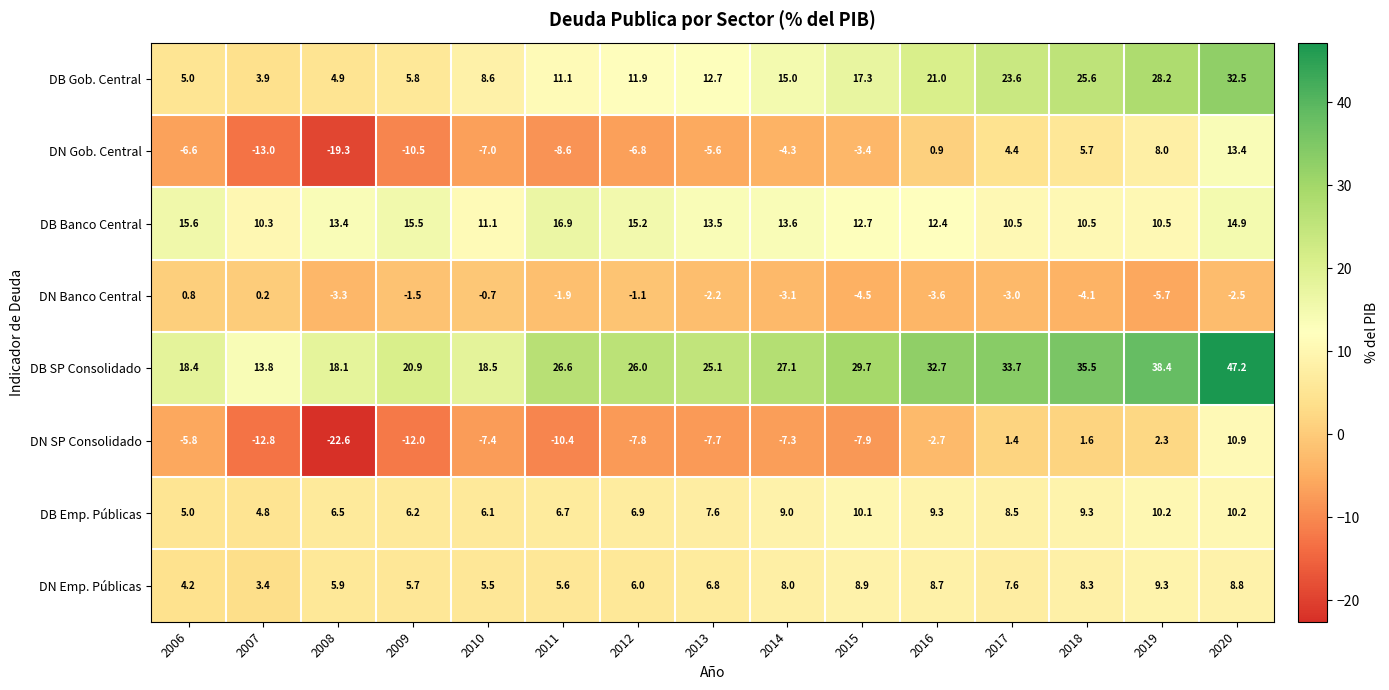

Read the DN Banco Central value at 2009.

-1.5